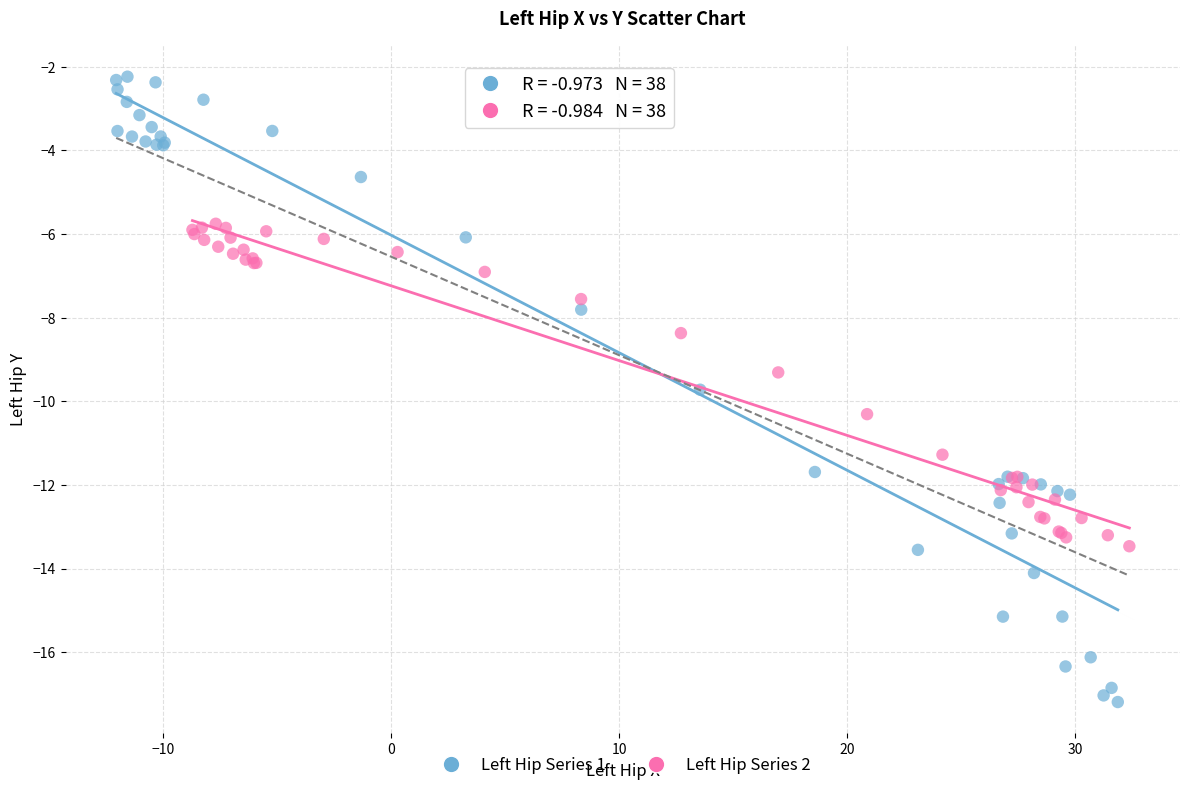

Which series contains the highest Y value?

Left Hip Series 1